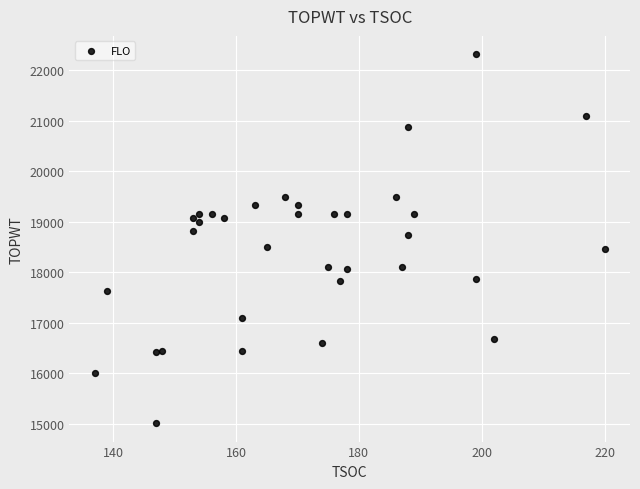

What is the range of X values (max minus min)?

83